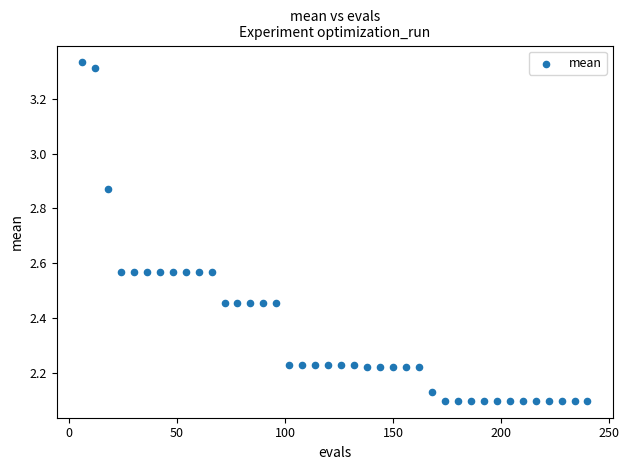

What is the range of Y values (max minus min)?

1.2